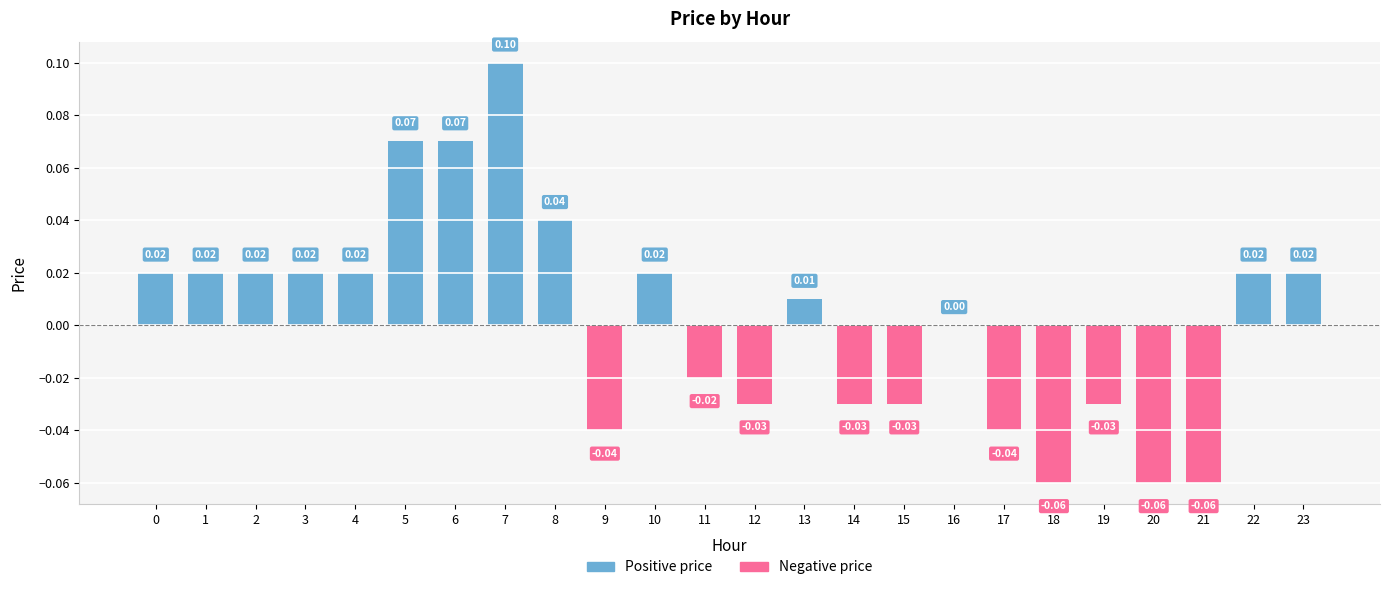

What is the change in value from 3 to 12?

-0.1